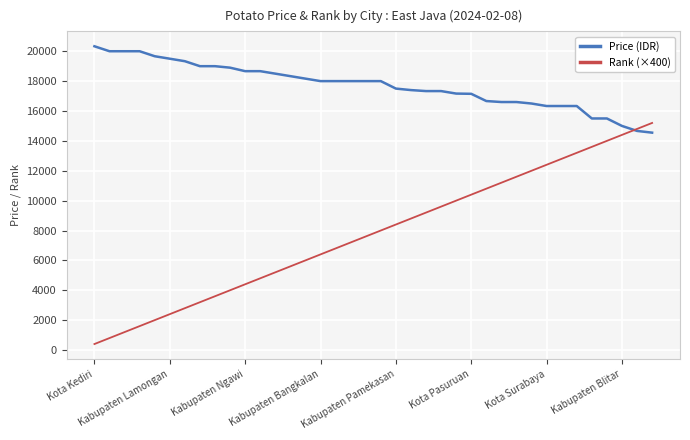

What is the greatest value displayed?

20333